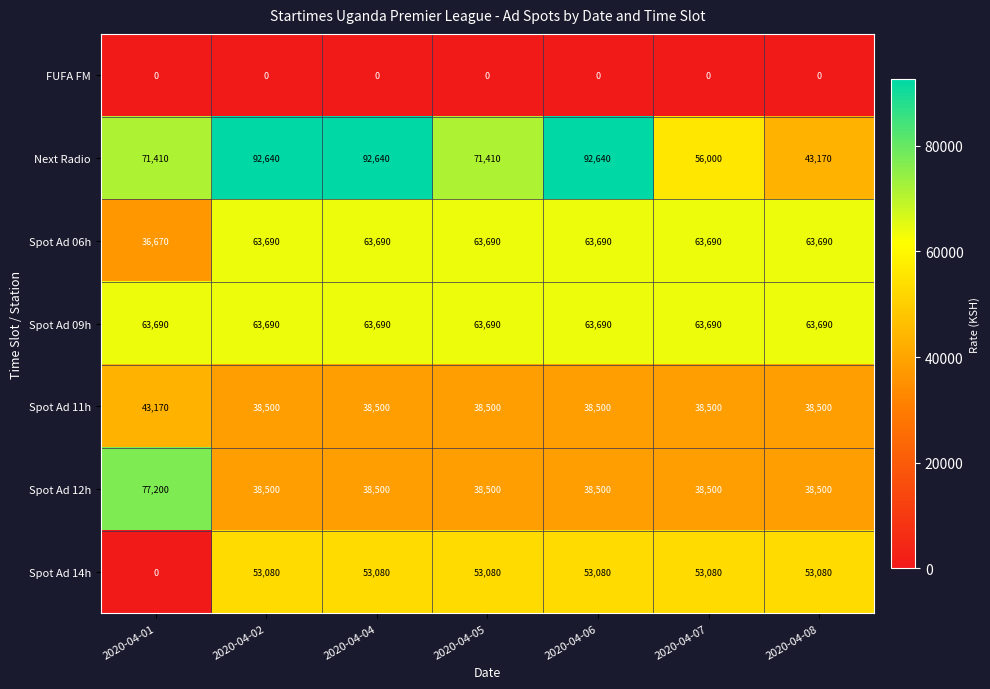

What is the sum of all Next Radio values?

519910